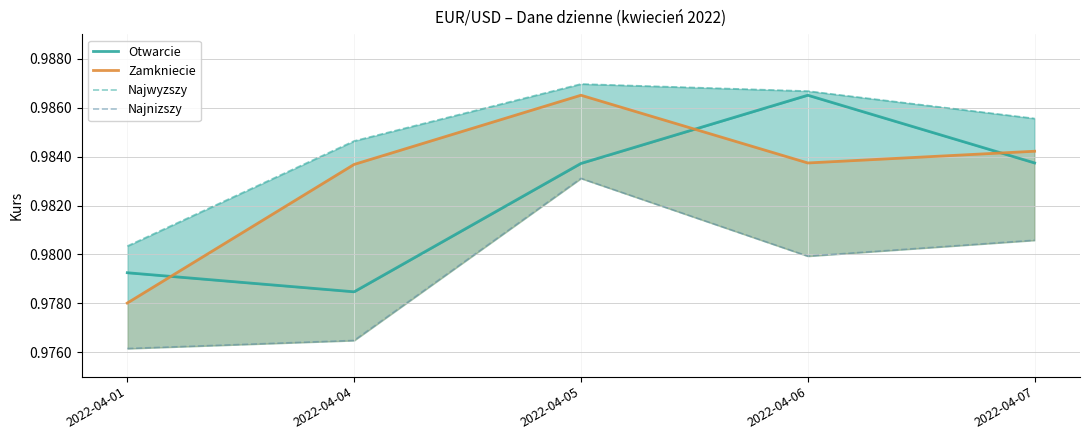

True or false: Najnizszy and Otwarcie cross at least once.

False